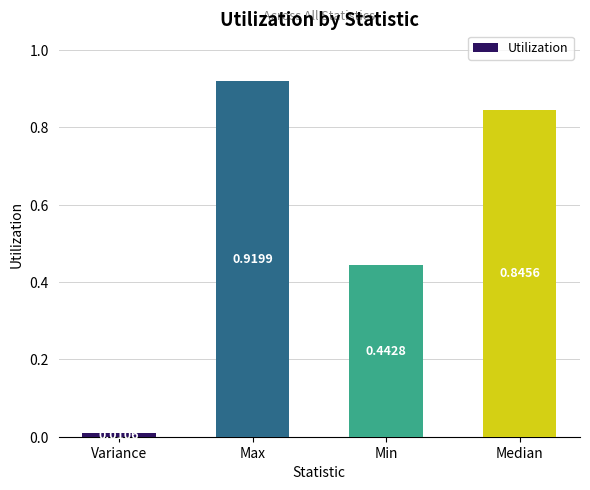

How many categories are shown in the chart?

4